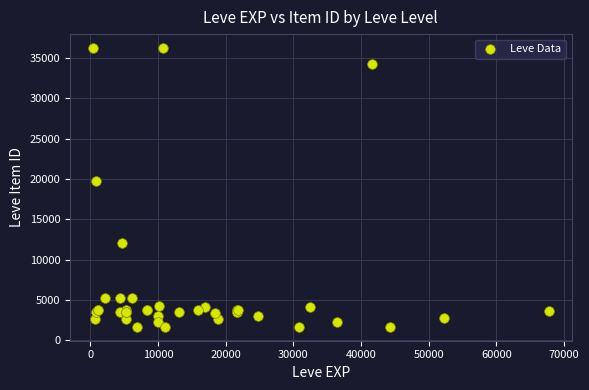

What Y value in the scatter plot is closest to 18967?

19744